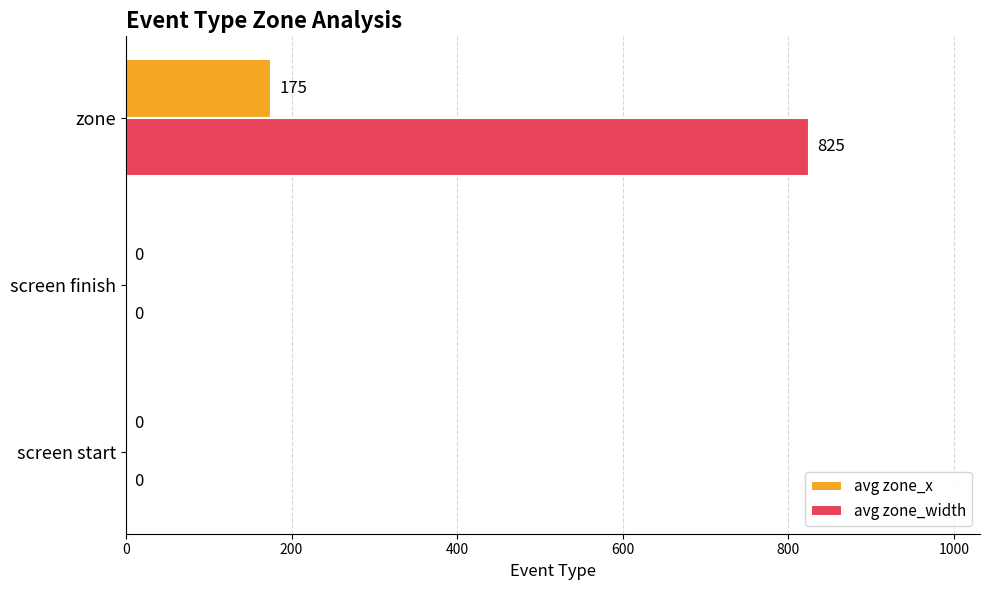

What is the sum of all avg zone_width values?

825